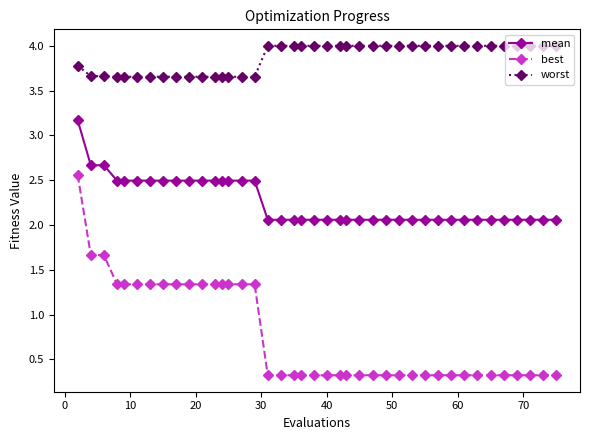

What is the difference between the maximum and minimum values in the worst series?

0.3